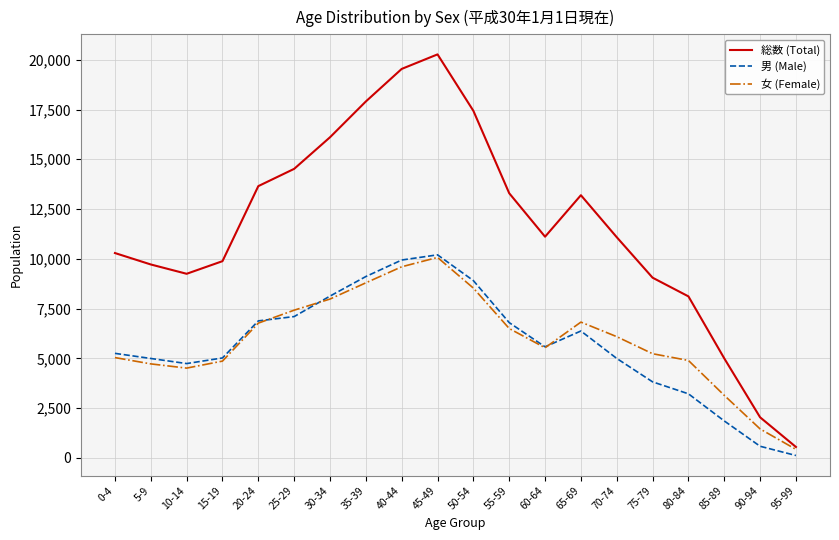

What position from the right is 55-59?

9